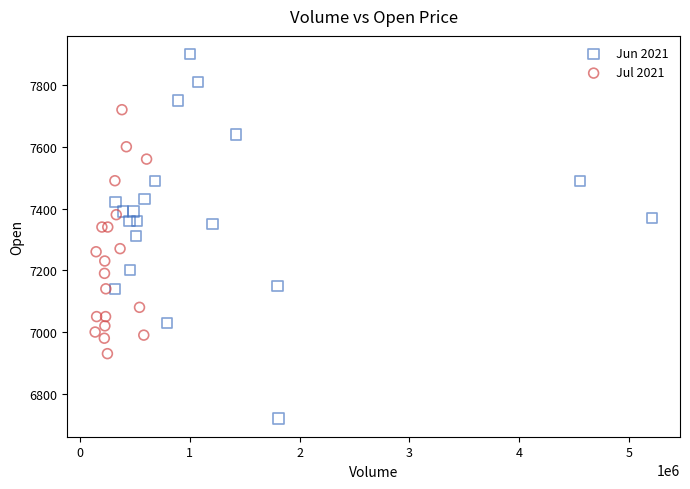

Which series reaches the minimum Y coordinate?

Jun 2021